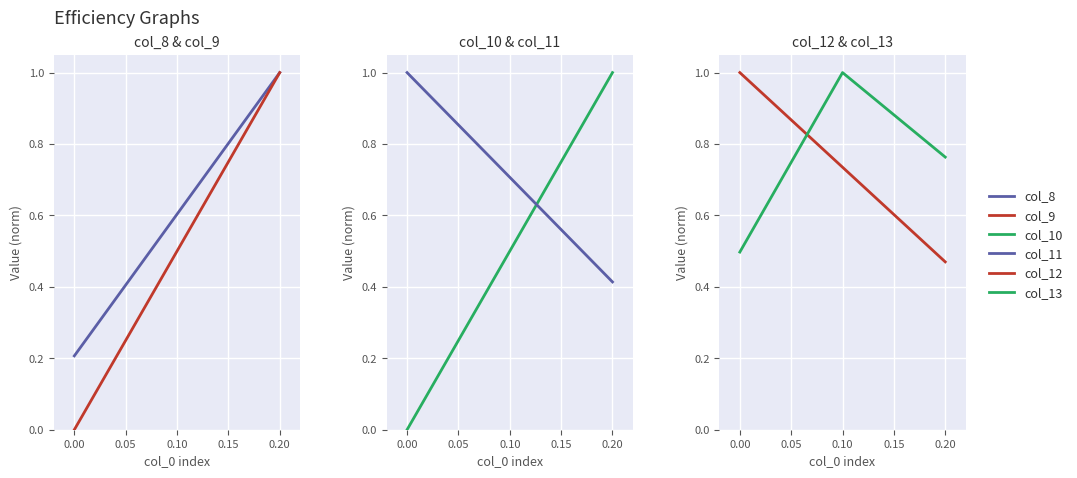

What is the approximate value of col_13 at 0.20?

0.8